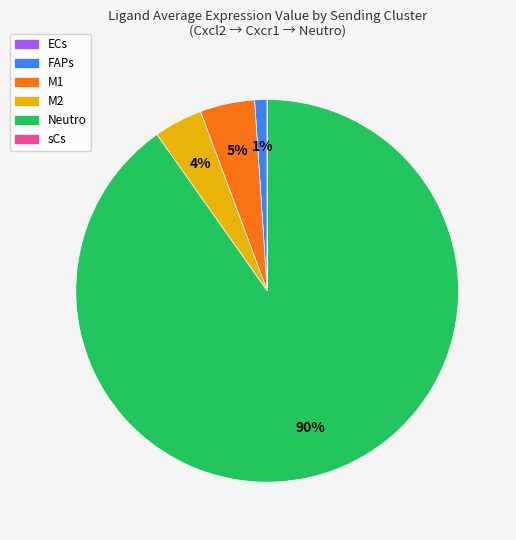

Does FAPs account for over 50% of the chart?

No